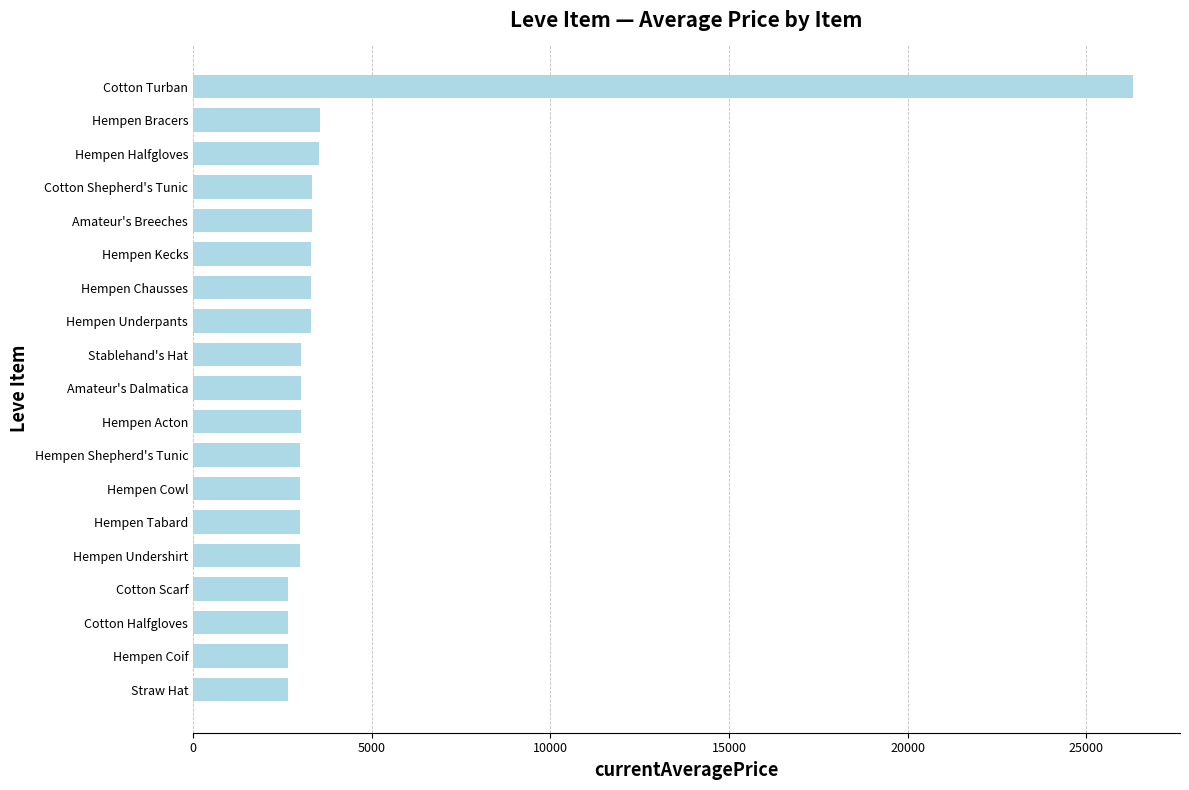

How many categories are shown in the chart?

19